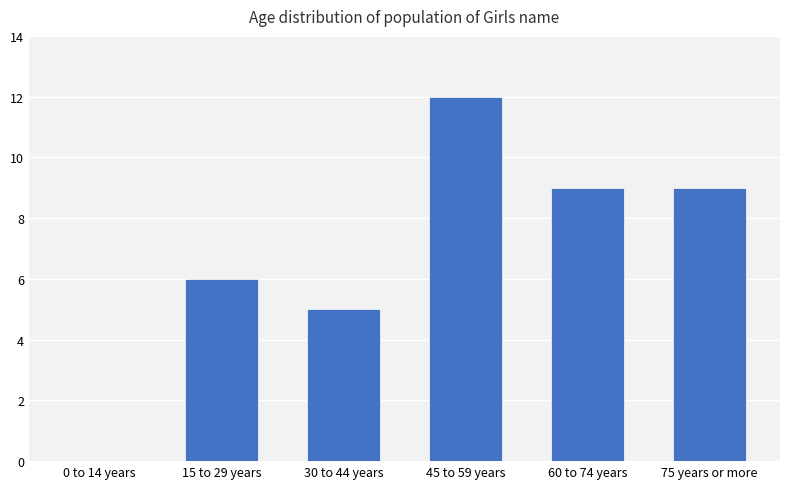

What is the sum of all values?

41